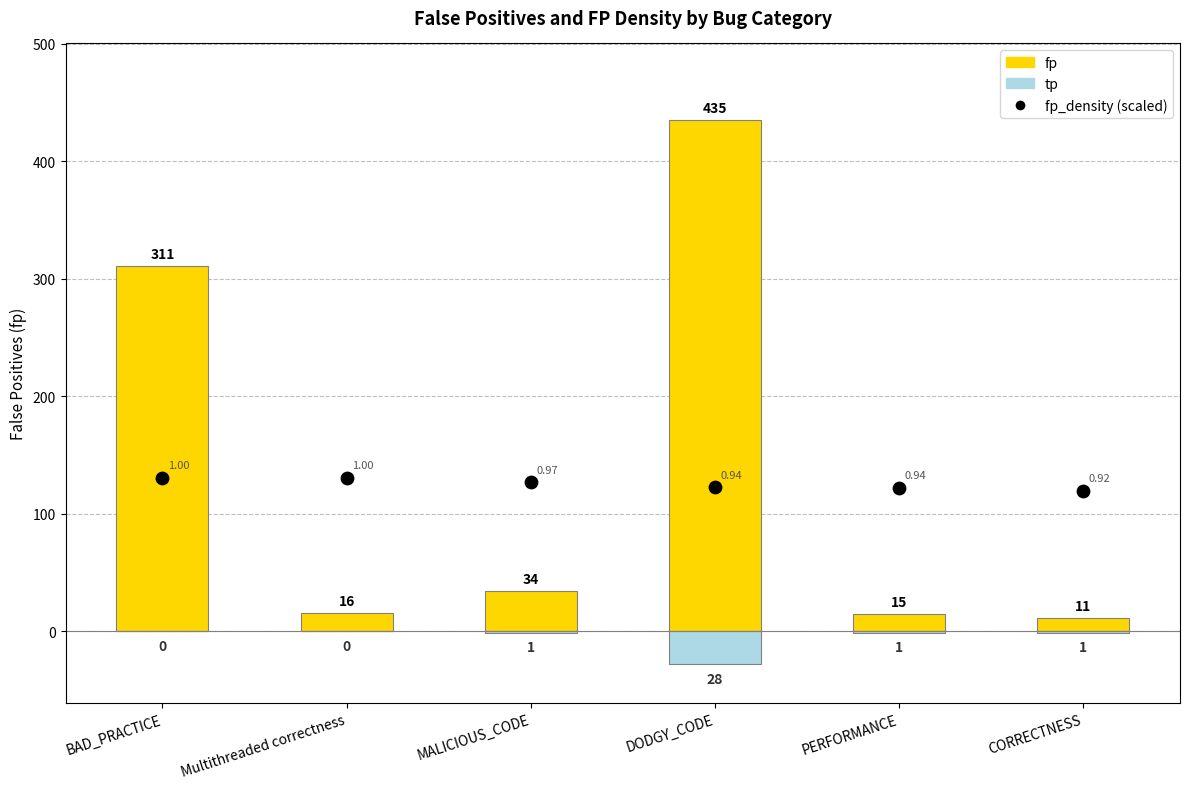

What is the total value across all series at Multithreaded correctness?

146.5